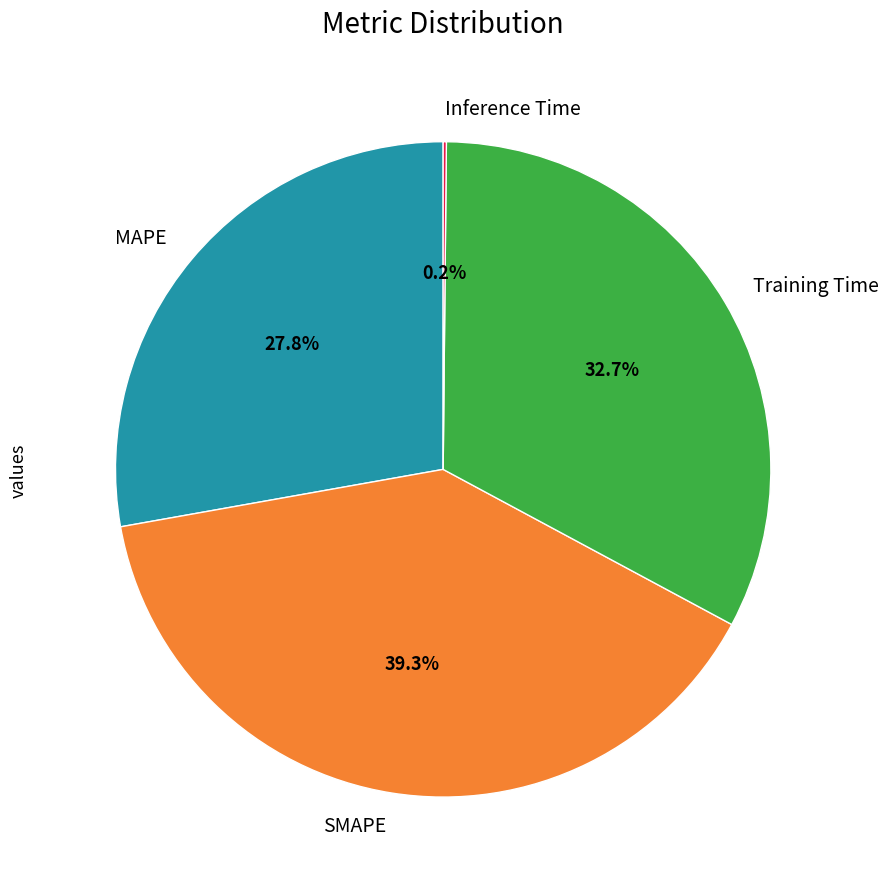

Does any single category account for the majority?

No